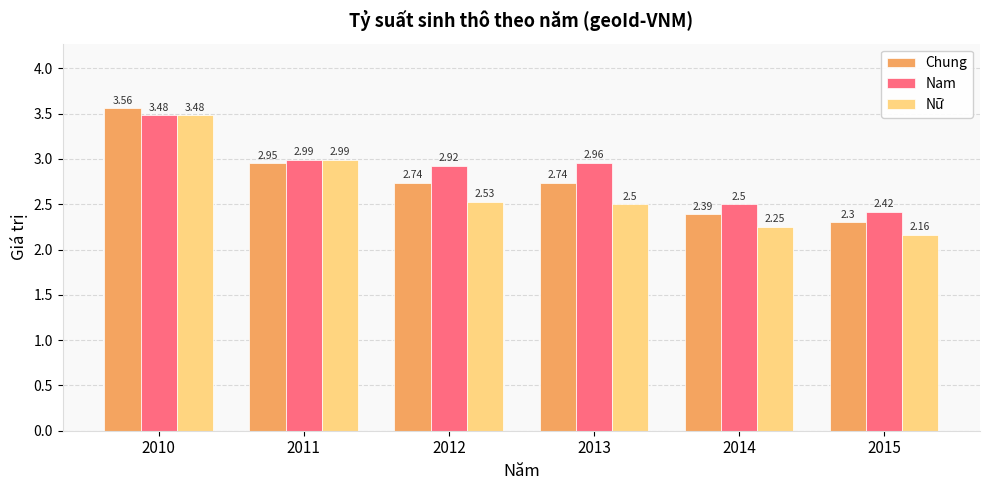

What is the sum of all Chung values?

16.7